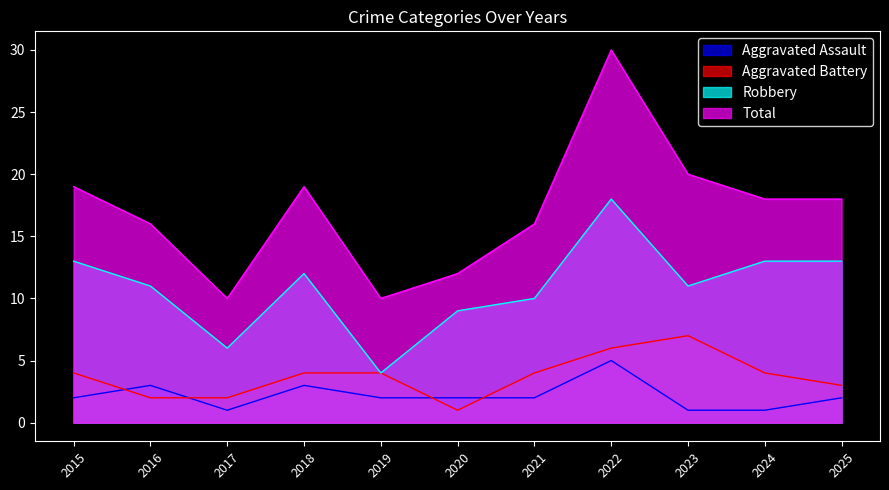

List the labels in order of Aggravated Battery value, largest first.

2023, 2022, 2015, 2018, 2019, 2021, 2024, 2025, 2016, 2017, 2020